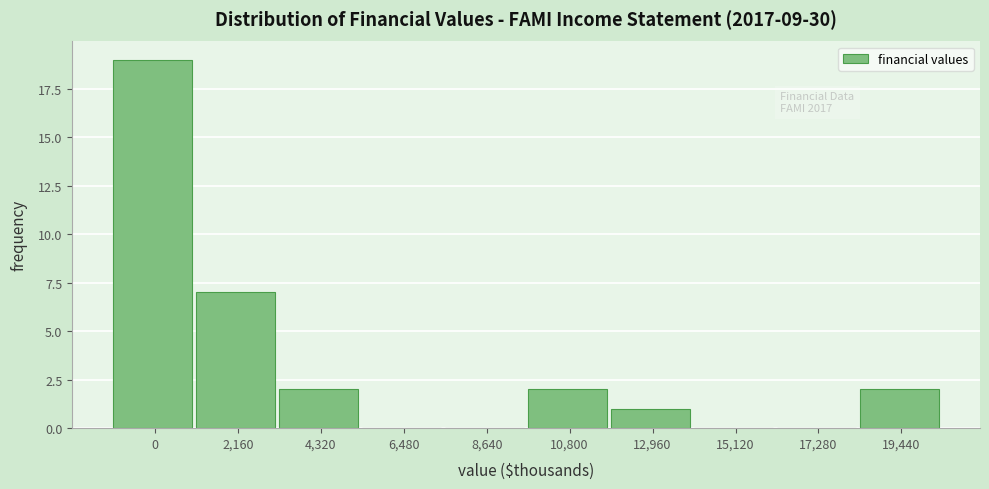

Reading left to right, what are all the values shown in this chart?

0=19	2,160=7	4,320=2	6,480=0	8,640=0	10,800=2	12,960=1	15,120=0	17,280=0	19,440=2